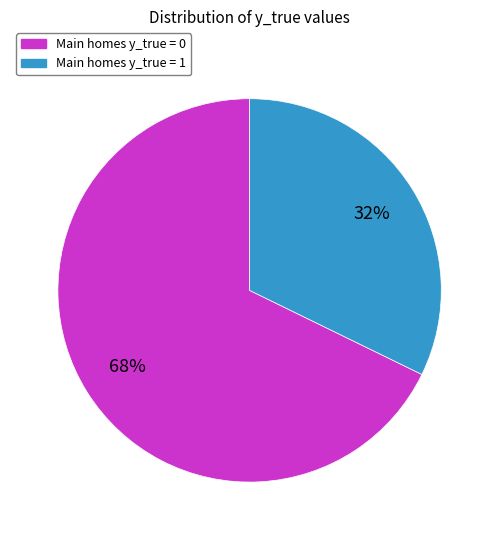

To the nearest percent, what is the difference between the largest and smallest slice percentages?

36%